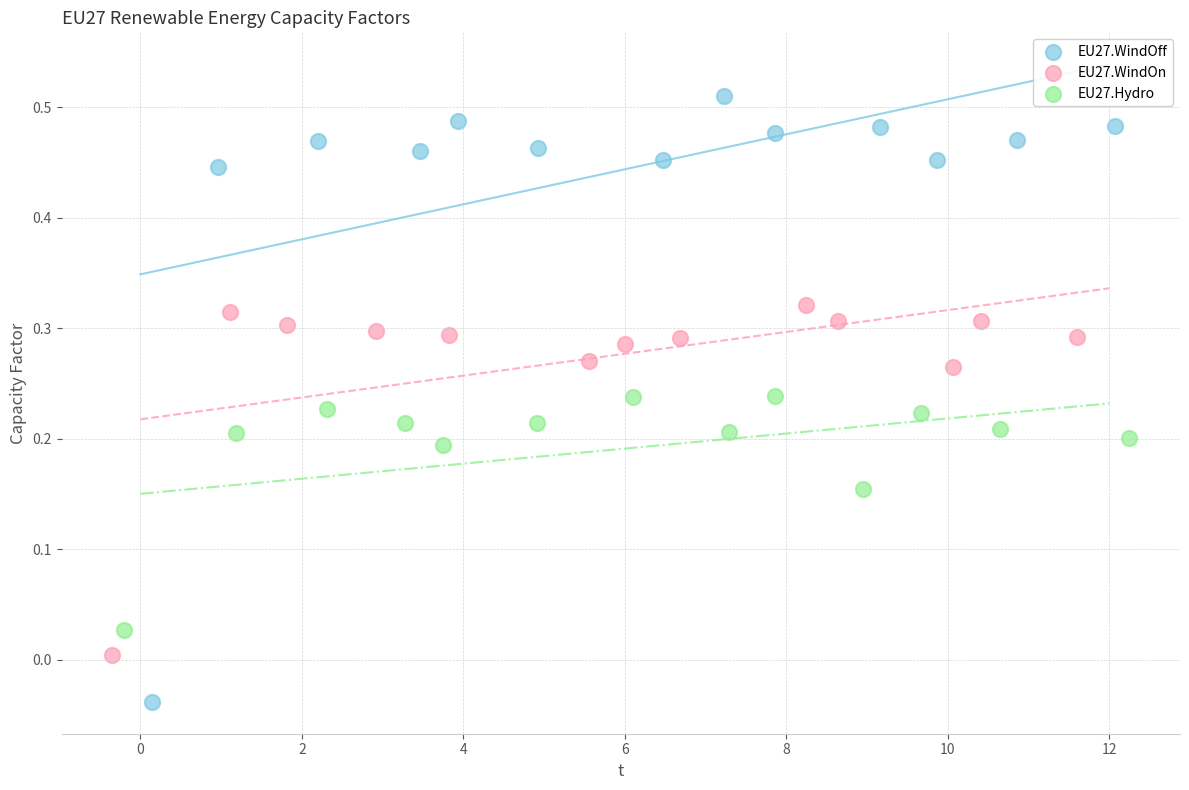

Which series contains the lowest Y value?

EU27.WindOff